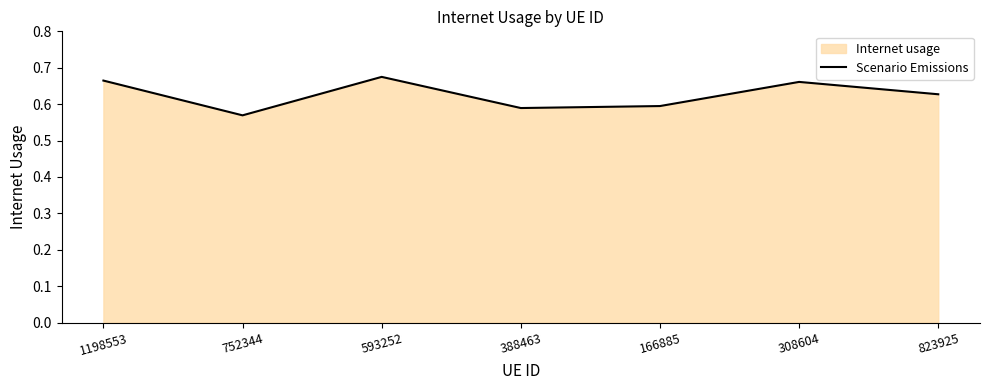

How many interior local valleys (lower than both neighbors) does the data have?

2